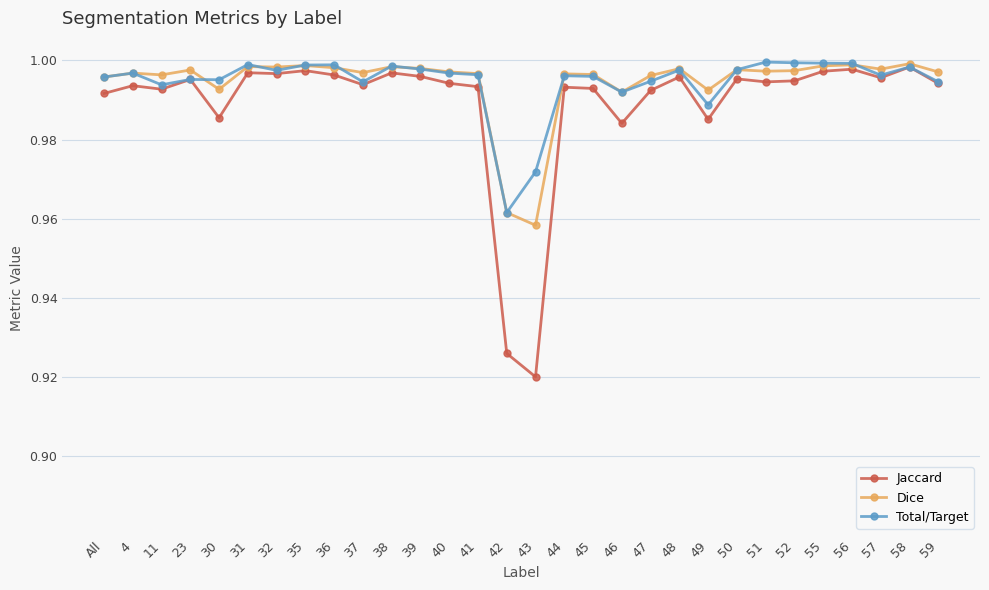

How many categories are shown in the chart?

30